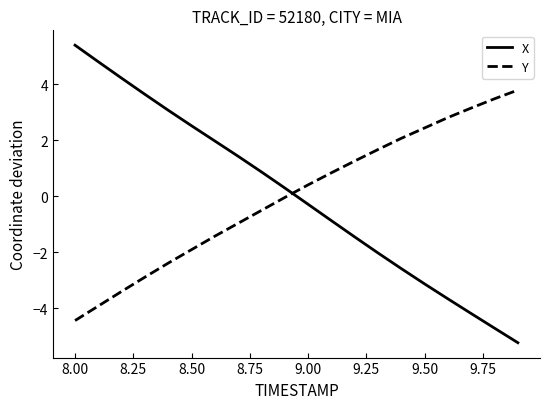

What is the maximum value for X?

5.4